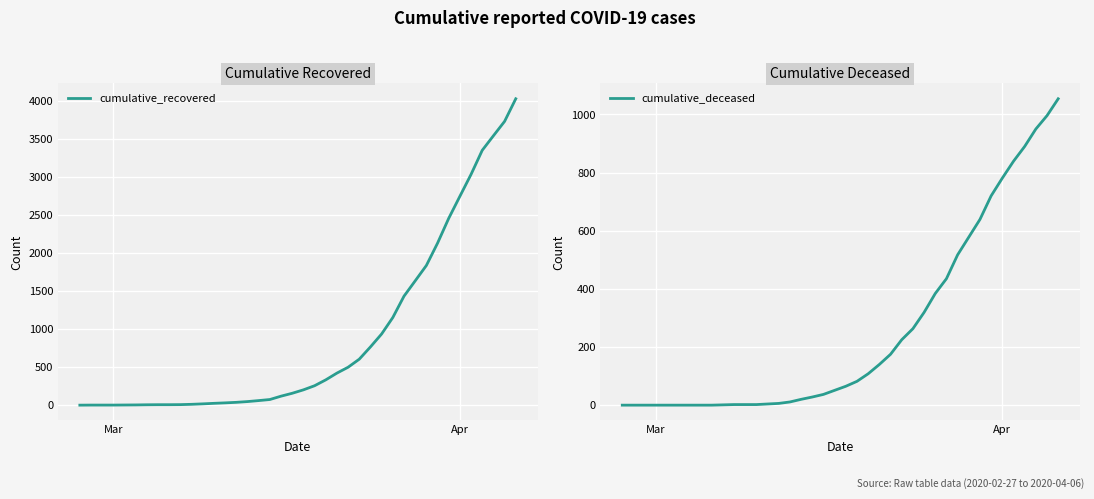

What is the maximum value for cumulative_recovered?

4027